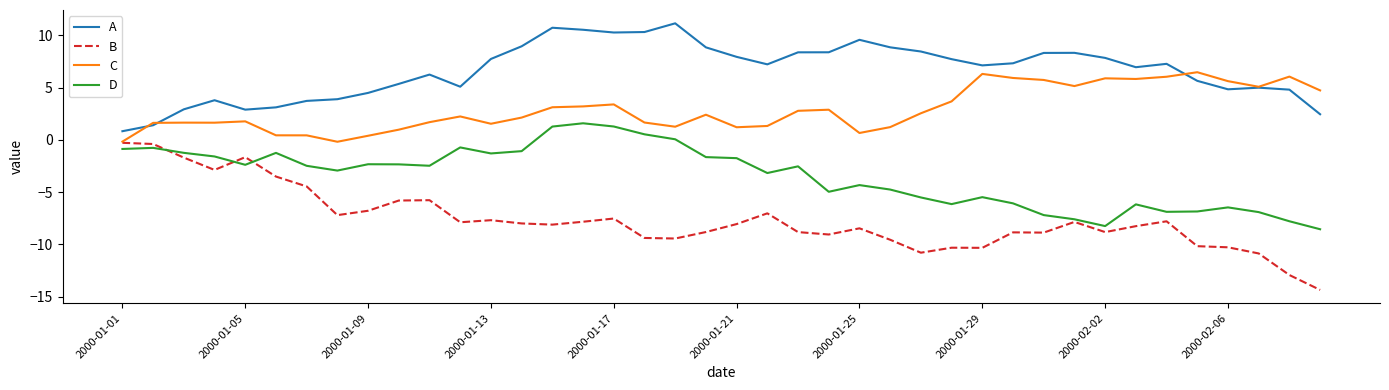

In B, how many points are lower than both neighbors (excluding endpoints)?

10